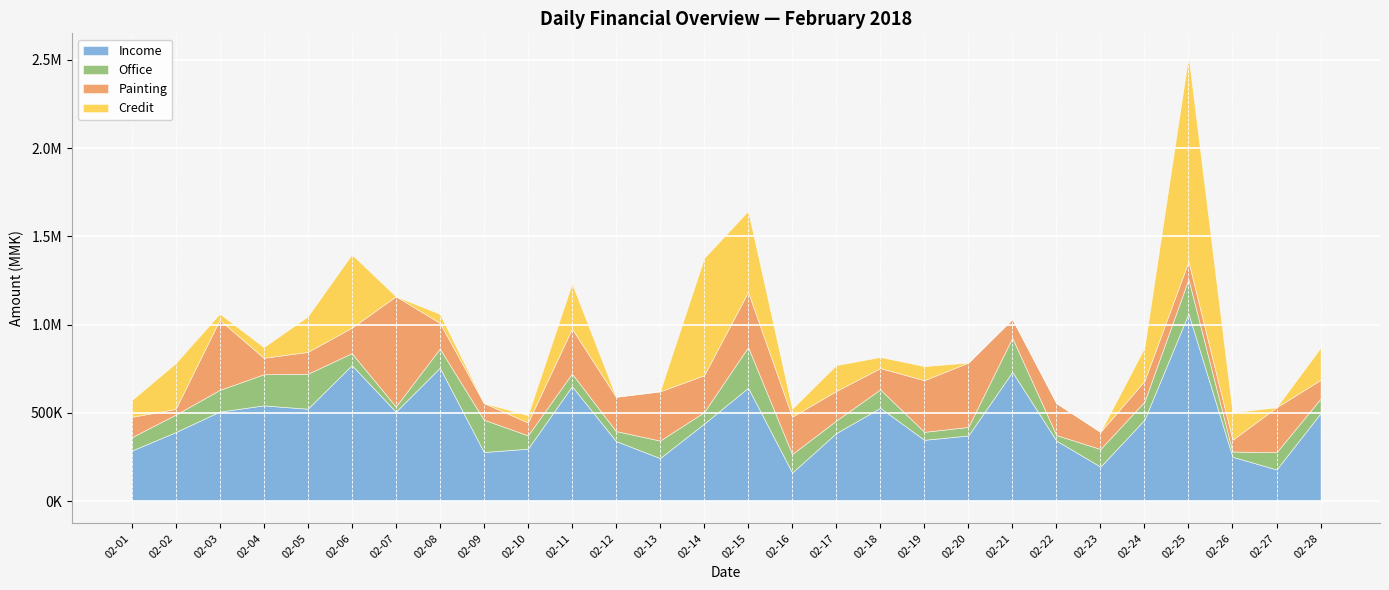

What is the sum of the Office values at 02-04 and 02-18?

280900